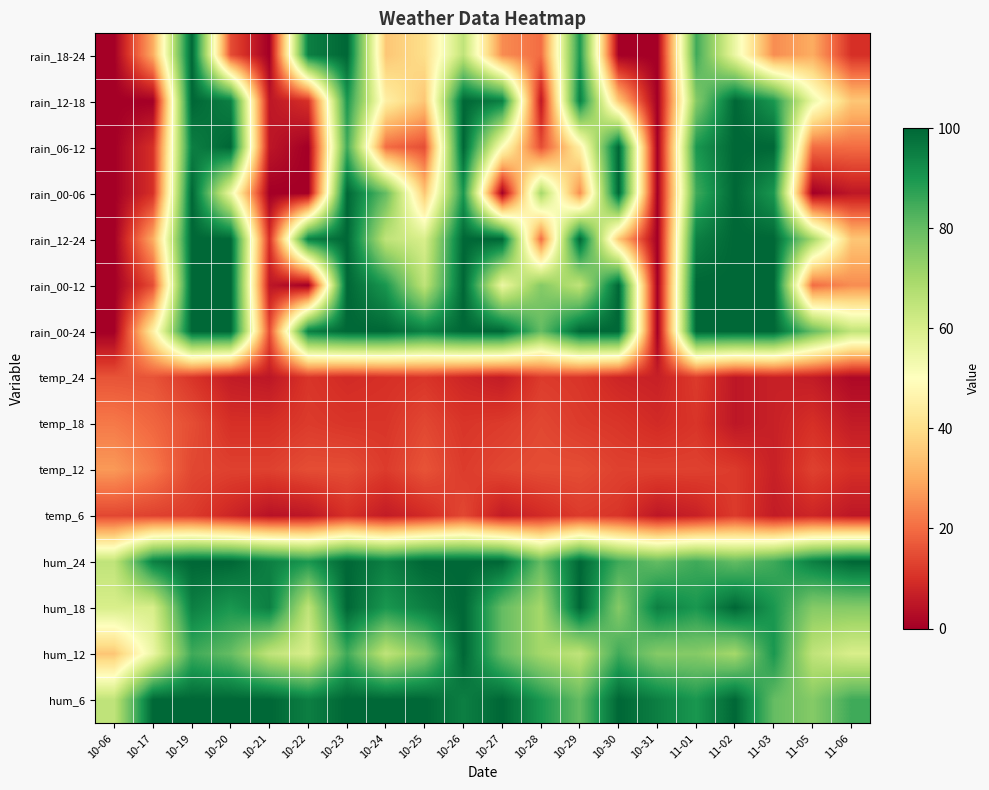

How many series are shown in this chart?

15